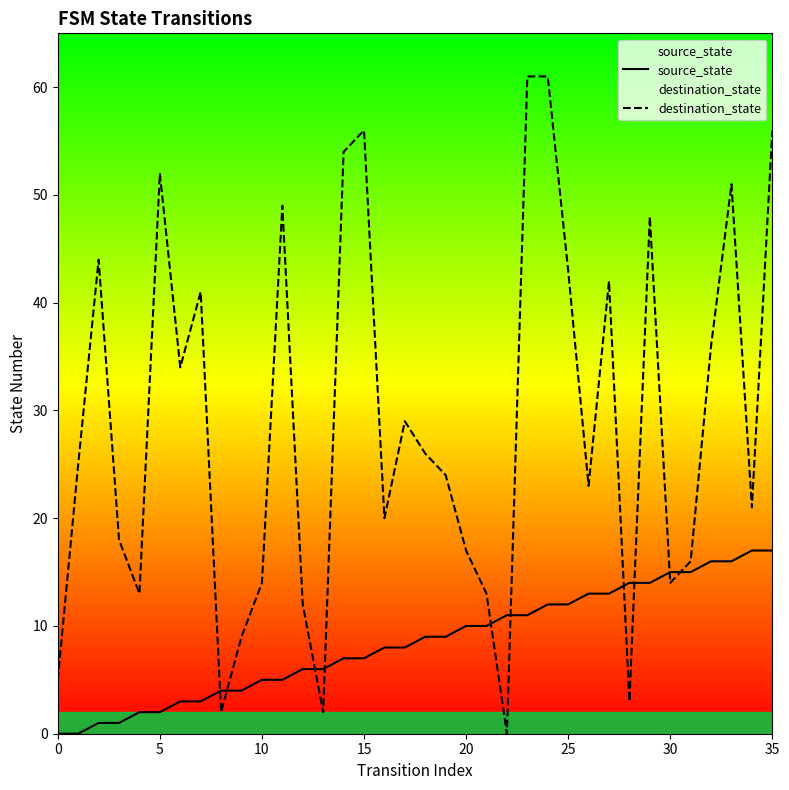

What is the total value across all series at 26?

36